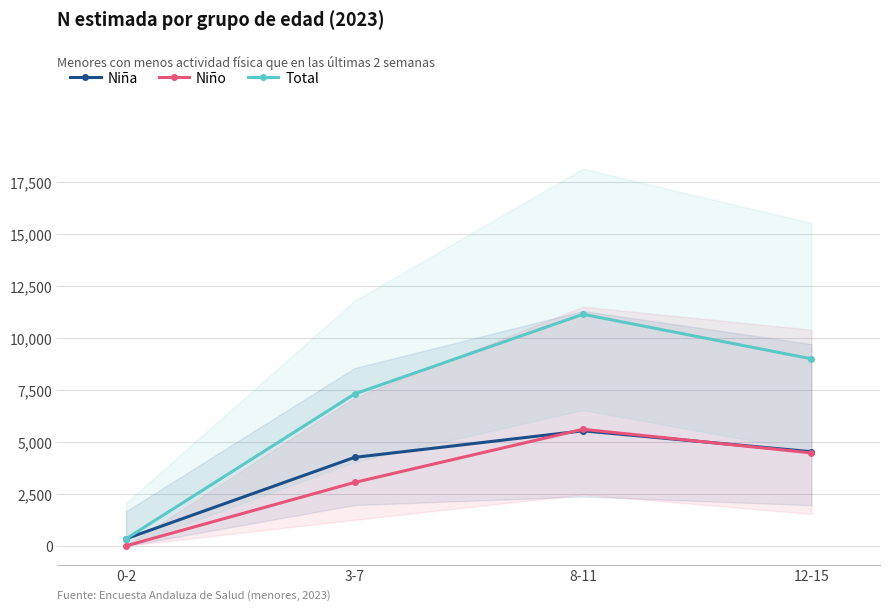

At which label does Niña reach its peak?

8-11